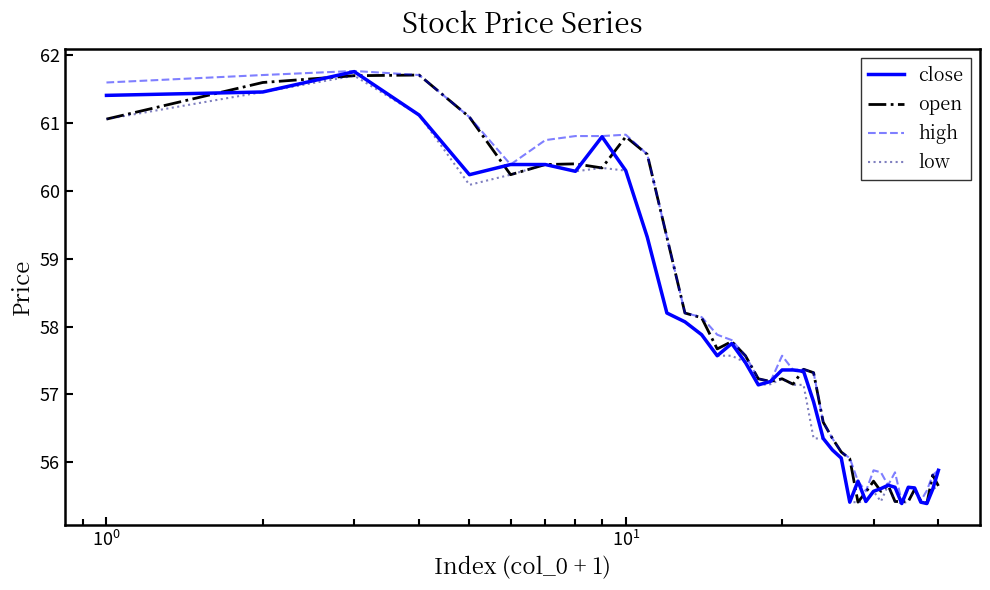

What is the highest value of the open series?

61.7